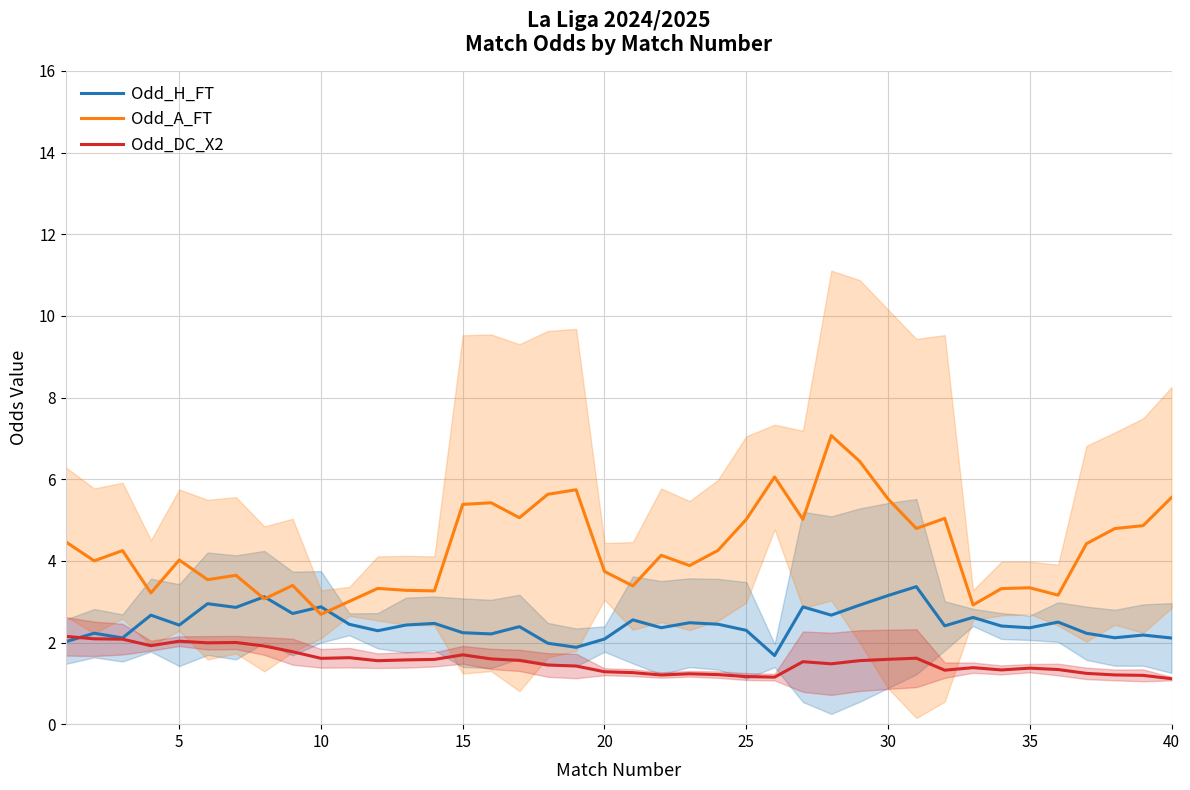

True or false: Odd_DC_X2 has a value of 2.6 at 10.

False